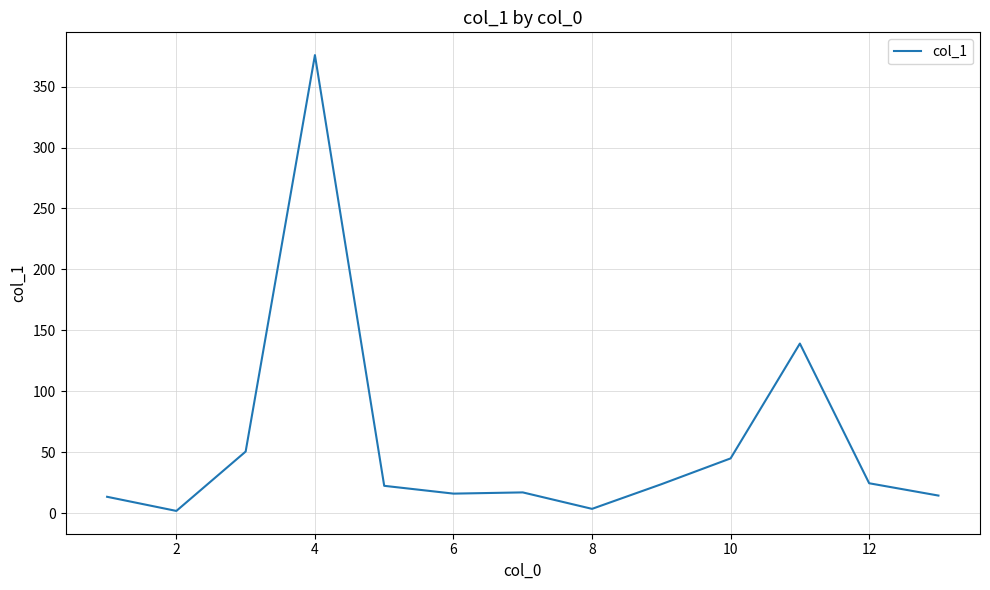

What is the difference between the maximum and minimum values?

373.9